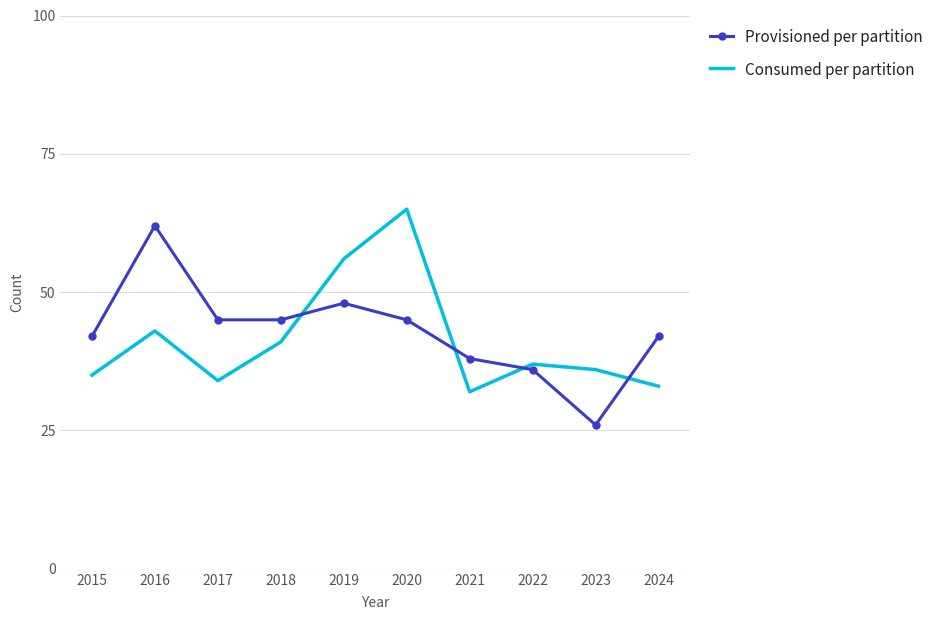

Which series changed the most between 2015 and 2023?

Provisioned per partition